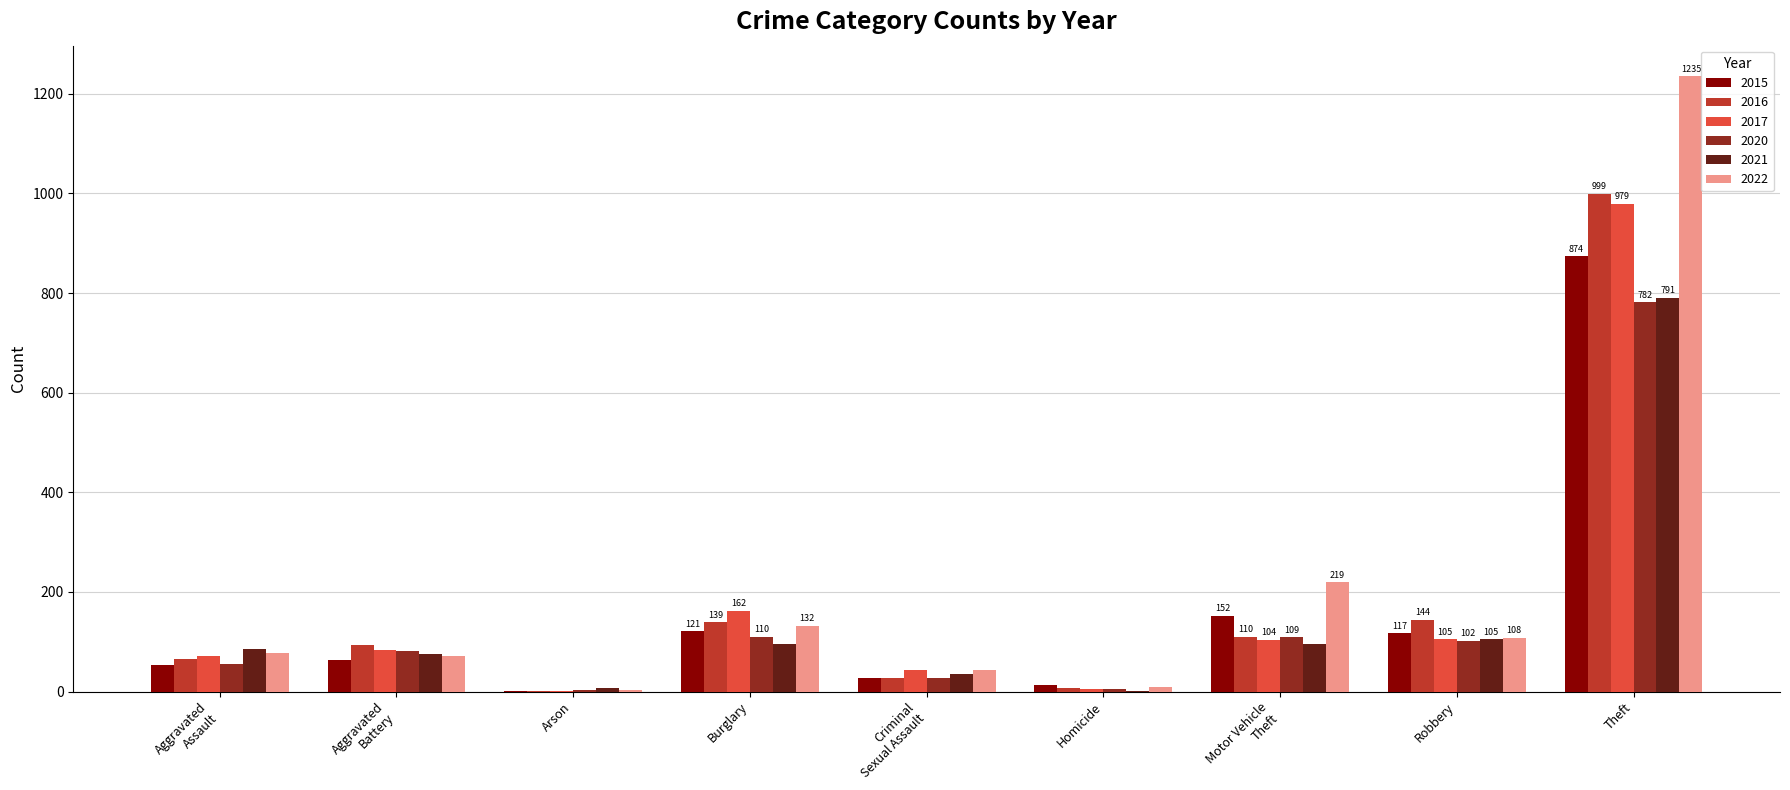

At which category does the chart reach its peak across all series?

Theft